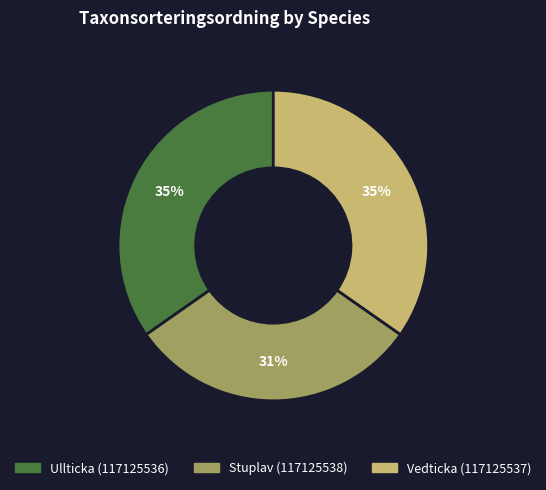

To the nearest percent, what is the average slice percentage?

33%